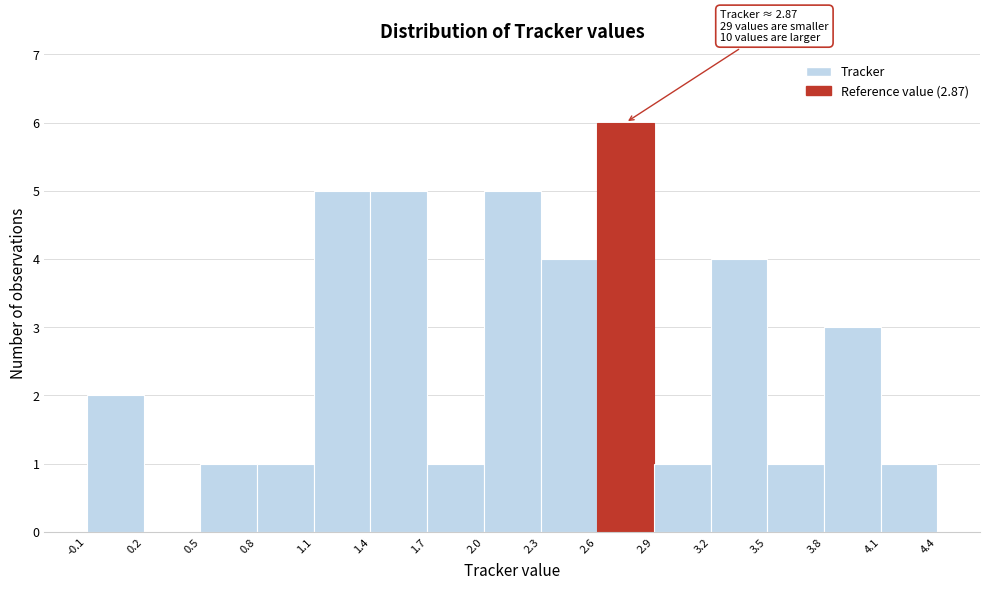

Which range on the x-axis has the tallest bar?

2.6 to 2.9